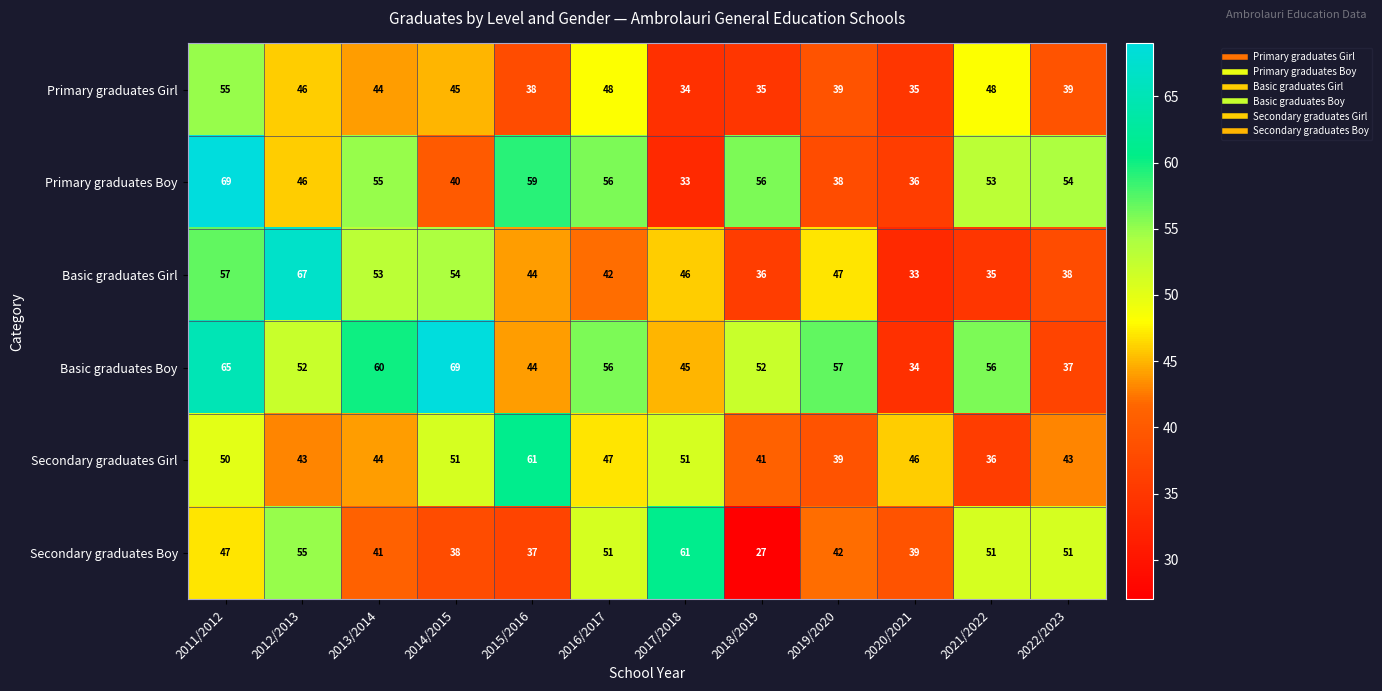

Which series has the widest spread of values?

Primary graduates Boy